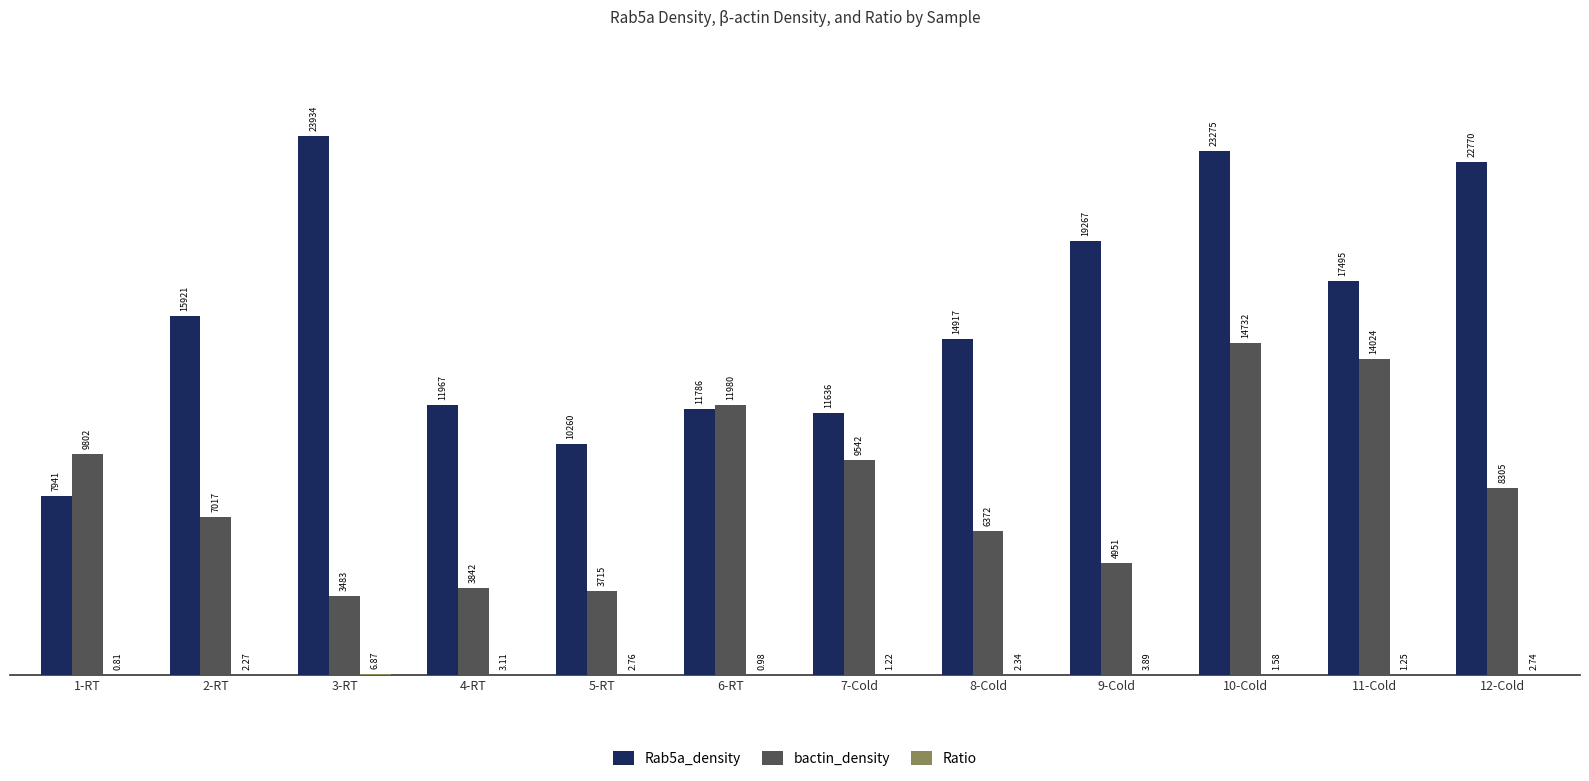

How many data points does each series have?

12